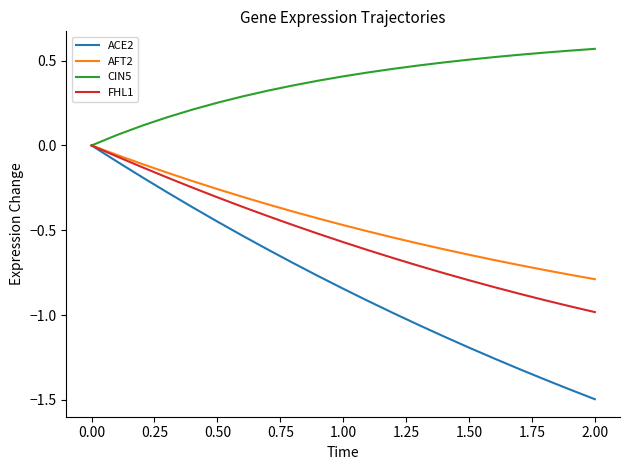

Count the number of categories in the chart.

21